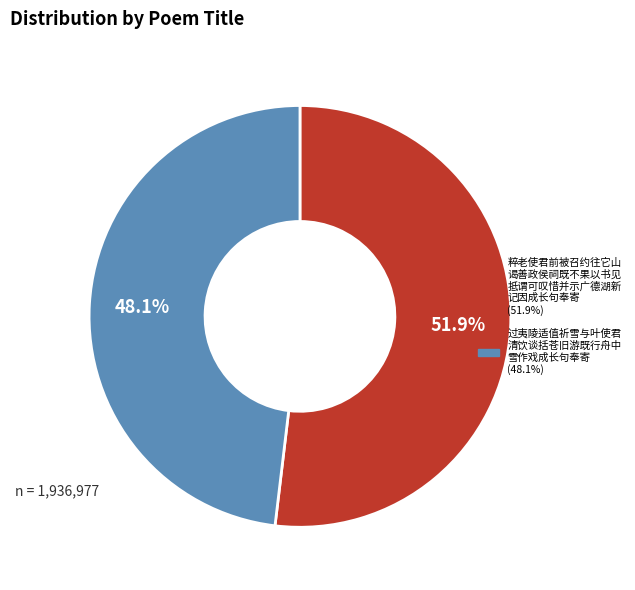

Does any single category account for the majority?

Yes